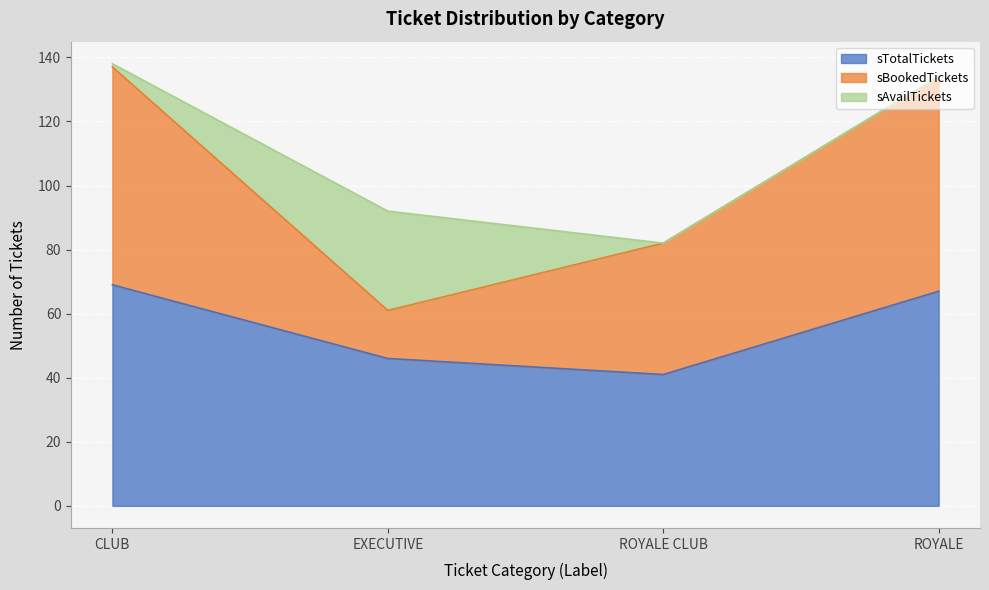

How many interior local valleys does the sTotalTickets series have?

1